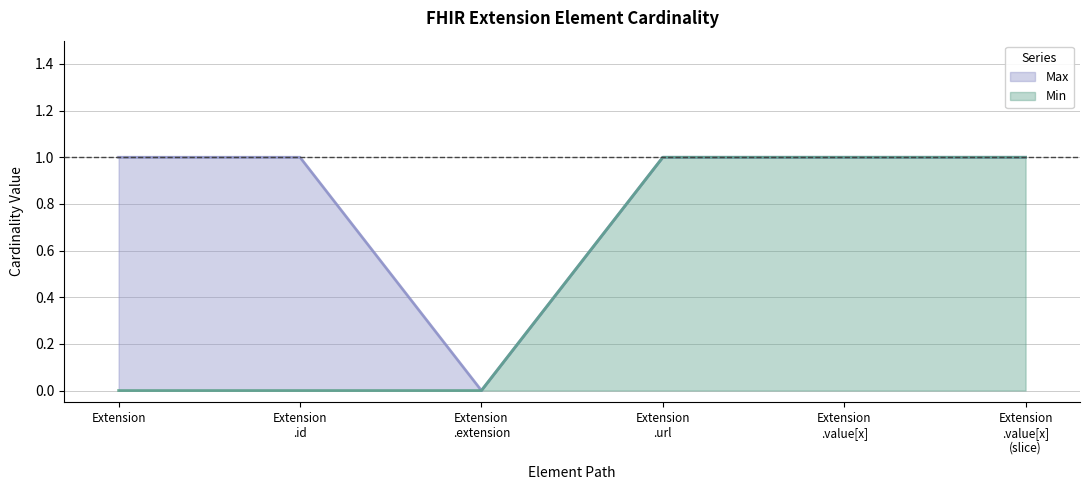

What are all the series names shown in the legend?

Max, Min